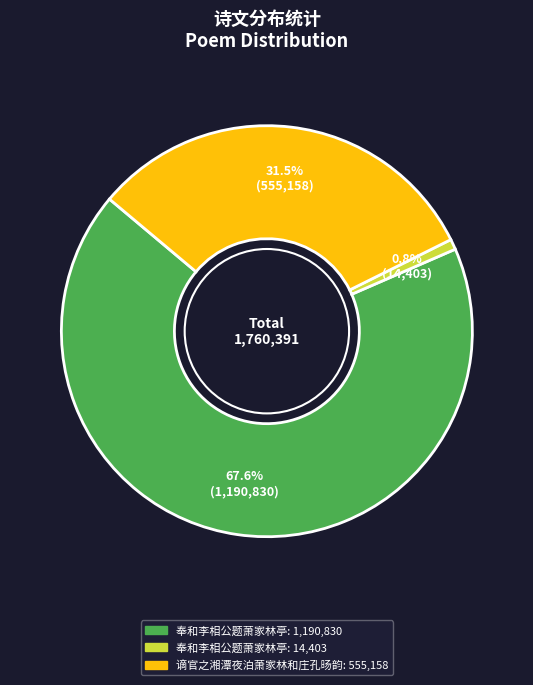

Is there a majority slice in this chart?

Yes